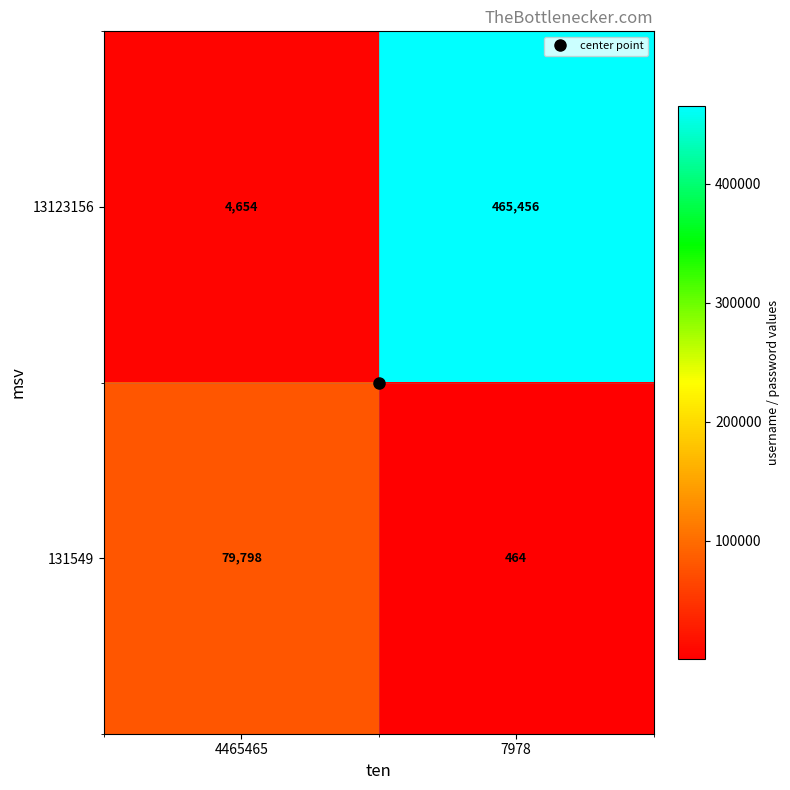

Rank the series by their average value, from highest to lowest.

13123156, 131549